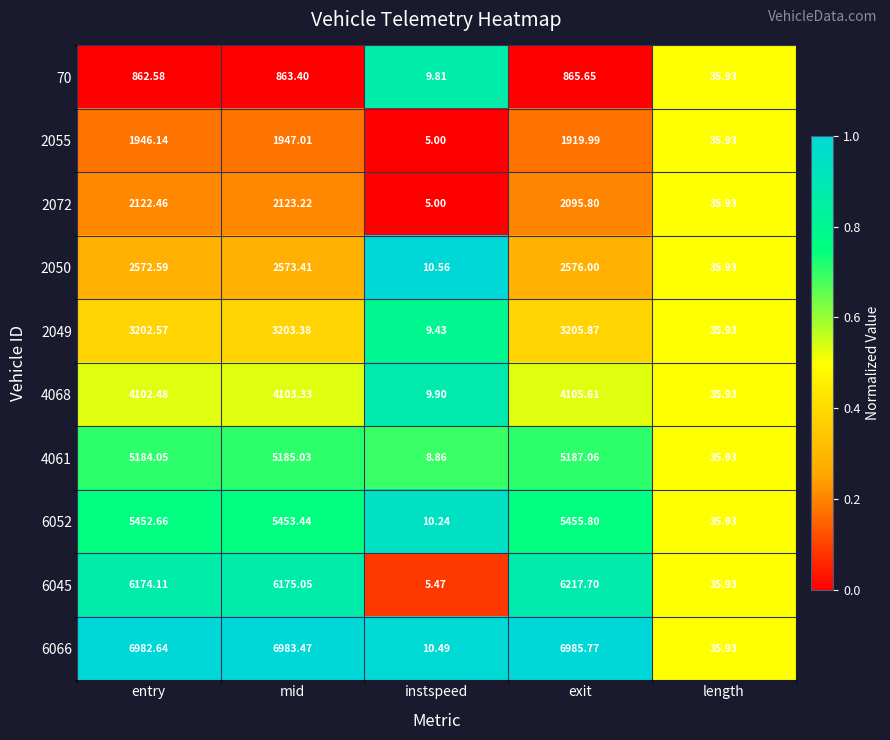

At which label does 6066 first exceed 6982?

entry